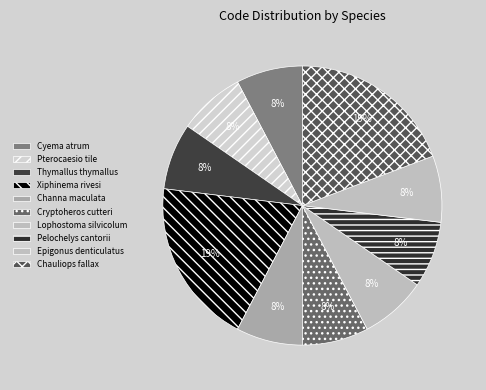

To the nearest percent, what is the combined percentage of Channa maculata and Xiphinema rivesi?

27%